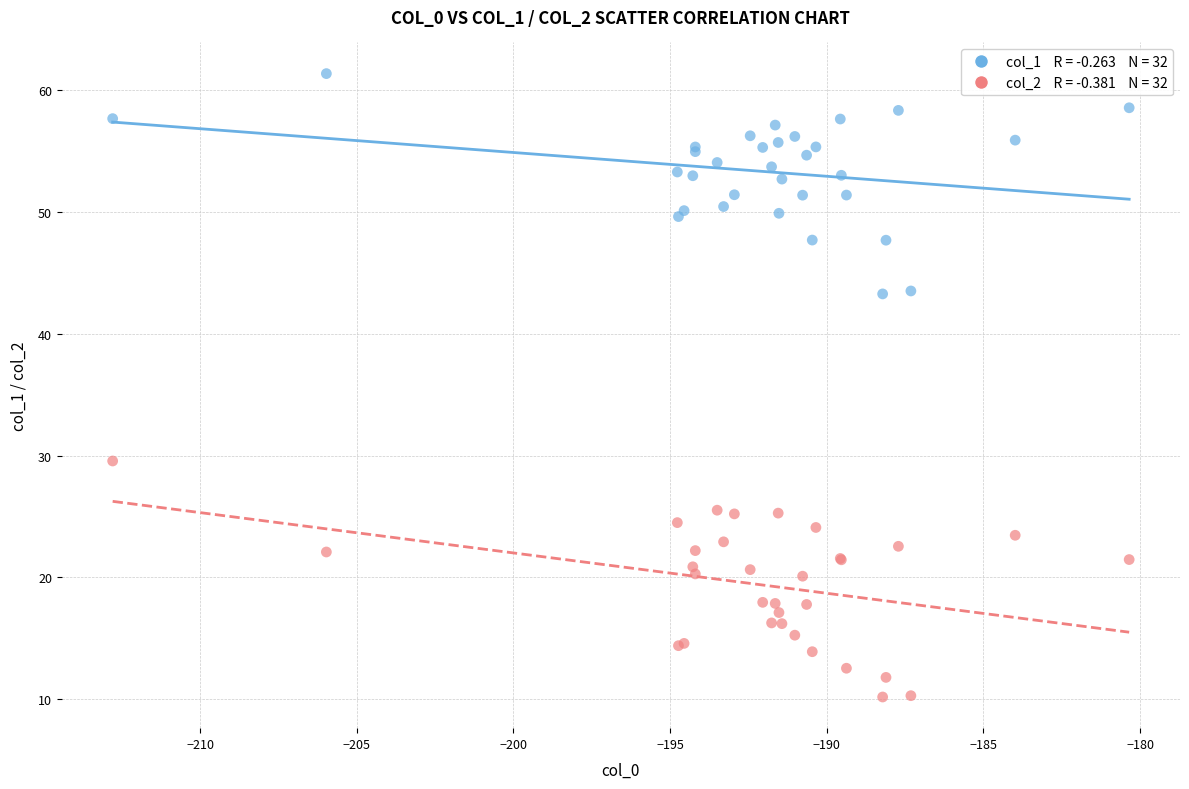

Across all series, what Y value is closest to 35?

29.6